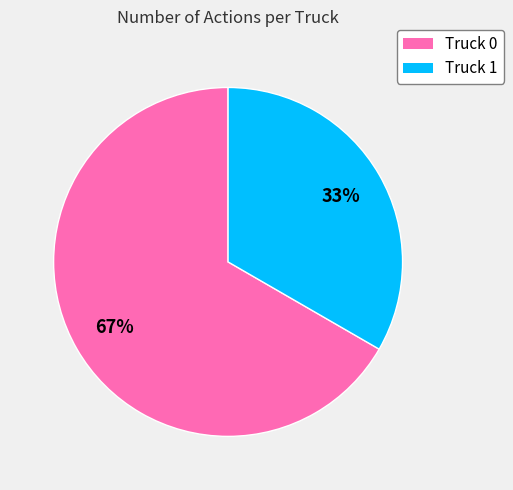

To the nearest percent, what portion does Truck 1 represent?

33%